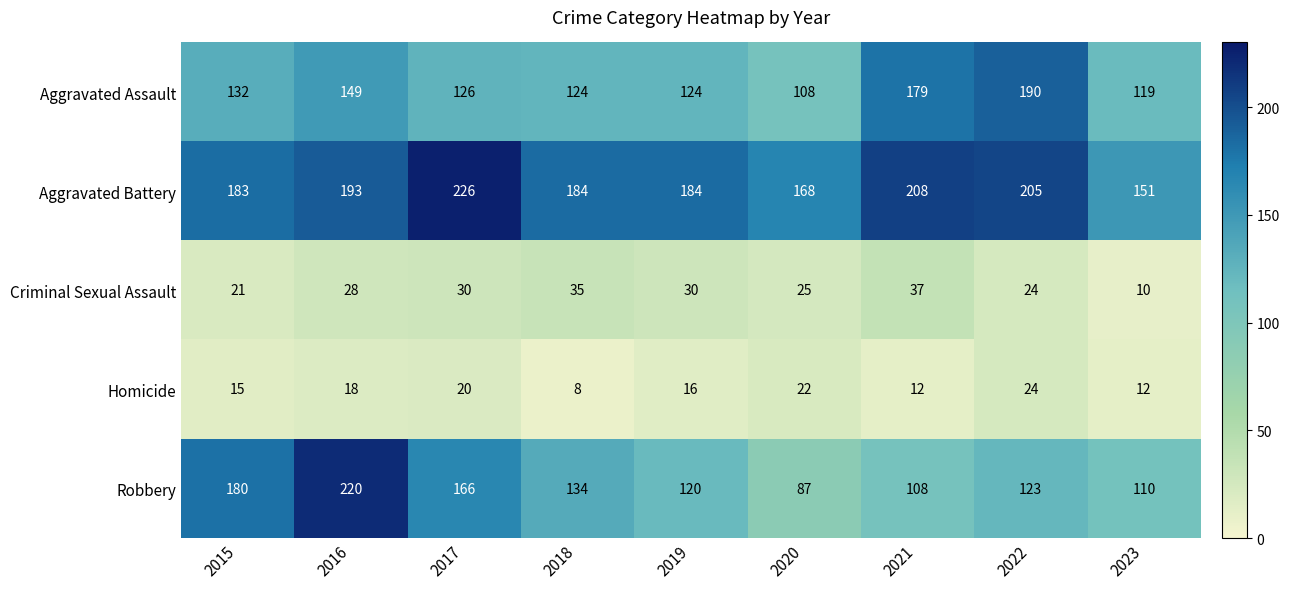

List the series in order of their peak value, lowest first.

Homicide, Criminal Sexual Assault, Aggravated Assault, Robbery, Aggravated Battery